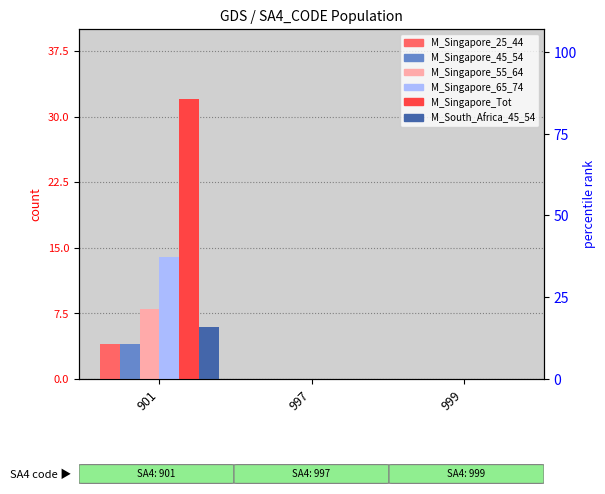

Reading left to right, extract all data points from this chart.

M_Singapore_25_44: 4	0	0
M_Singapore_45_54: 4	0	0
M_Singapore_55_64: 8	0	0
M_Singapore_65_74: 14	0	0
M_Singapore_Tot: 32	0	0
M_South_Africa_45_54: 6	0	0